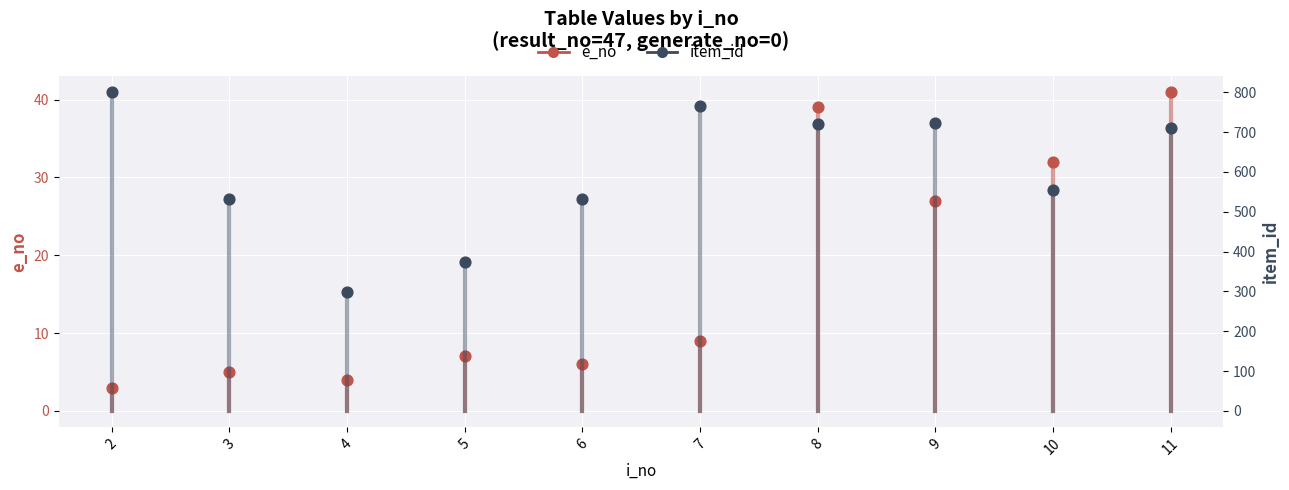

What is the total value across all series at 6?

538